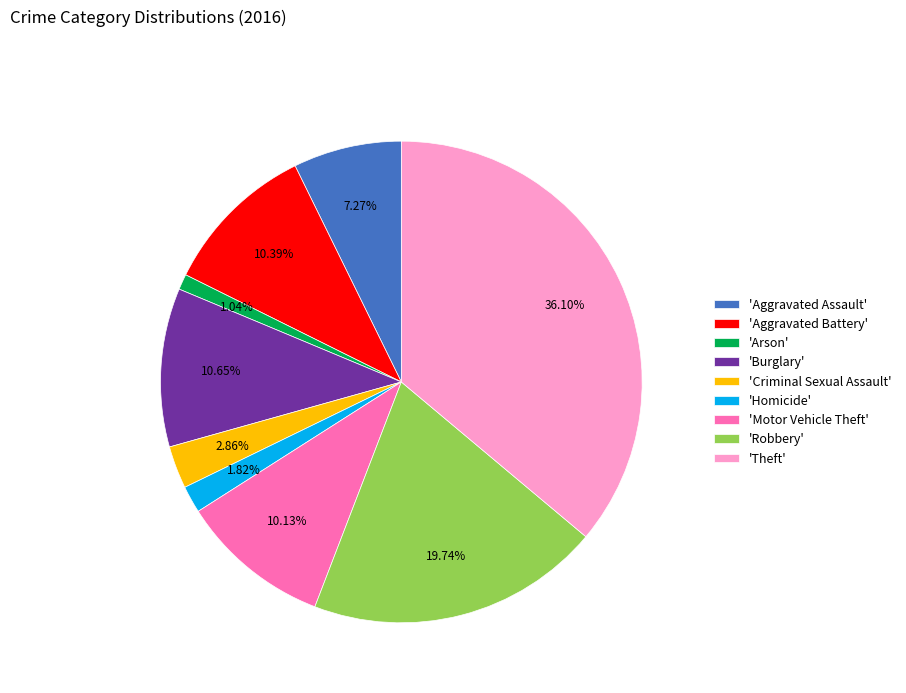

Count the number of slices in the pie.

9